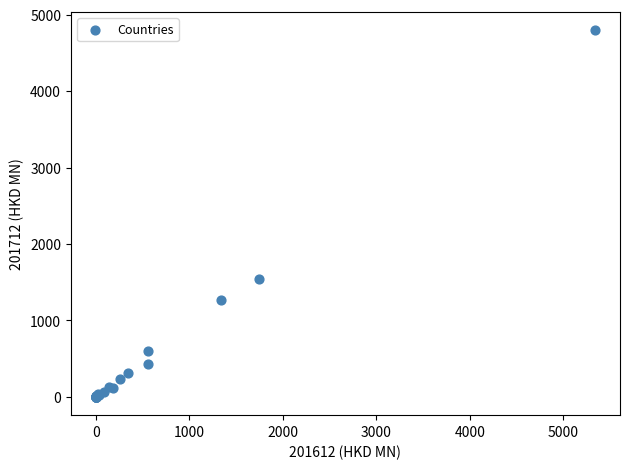

What Y value in the scatter plot is closest to 2399?

1538.3